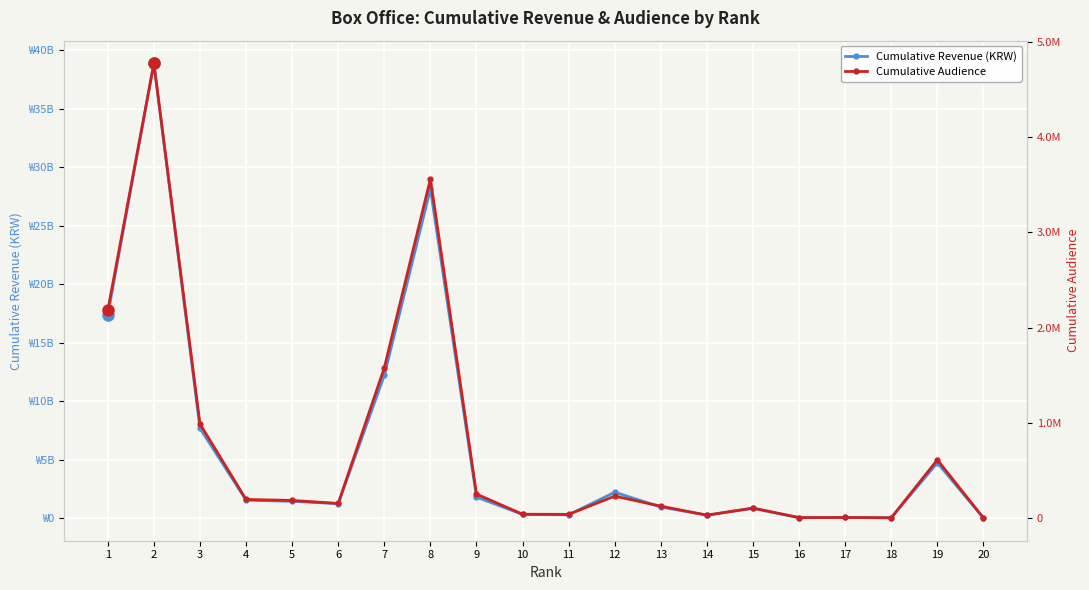

In Cumulative Revenue (KRW), how many points are higher than both neighbors (excluding endpoints)?

6